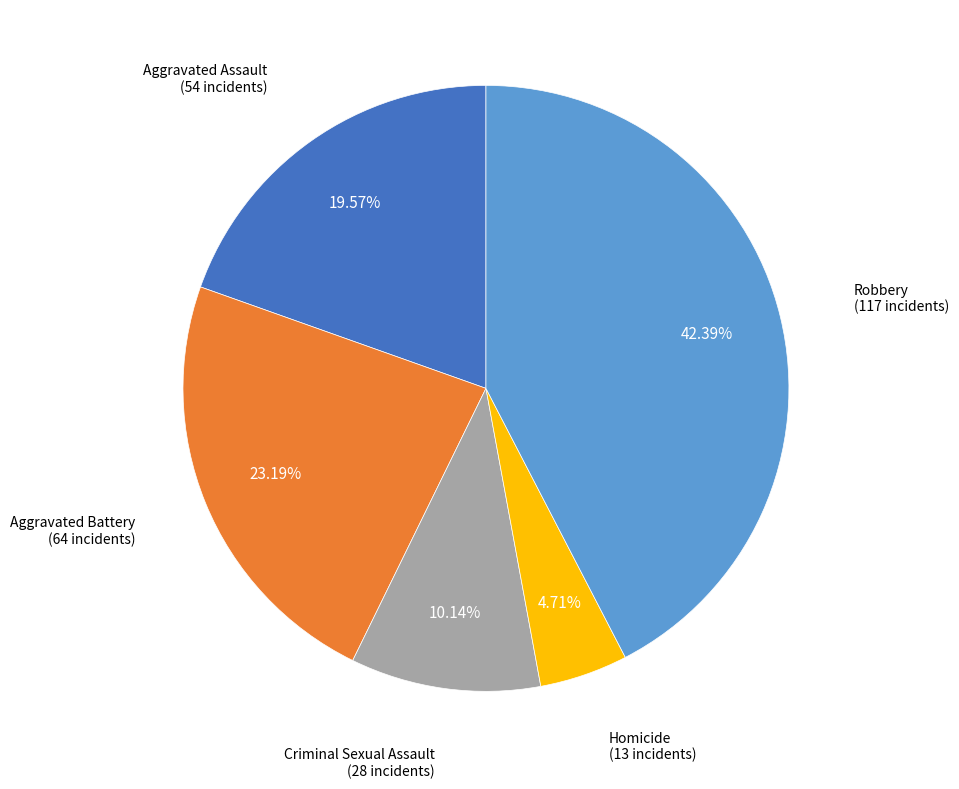

To the nearest percent, what is the difference between the Robbery and Criminal Sexual Assault slice percentages?

32%